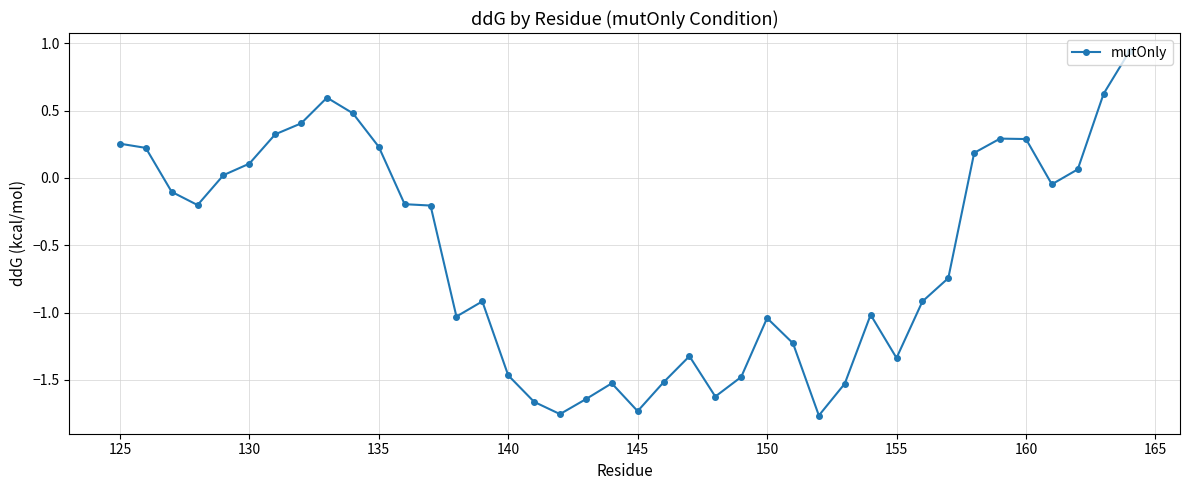

What is the difference between the maximum and minimum values?

2.7